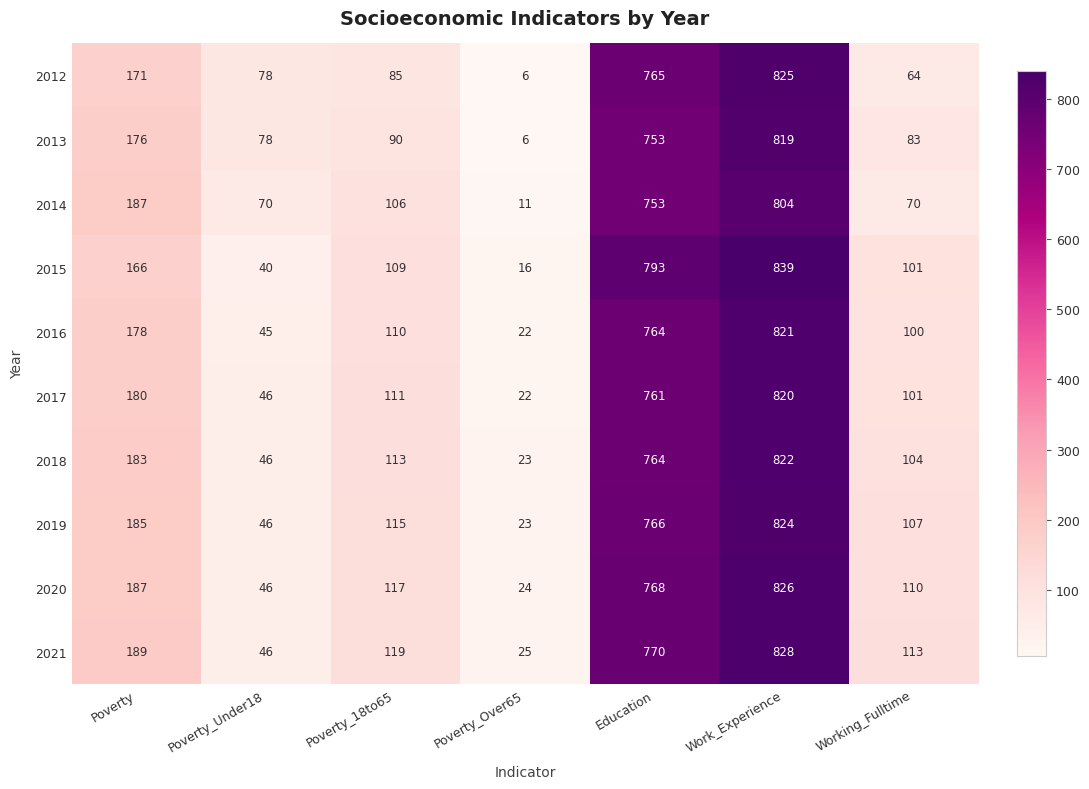

What is the sum of all 2016 values?

2040